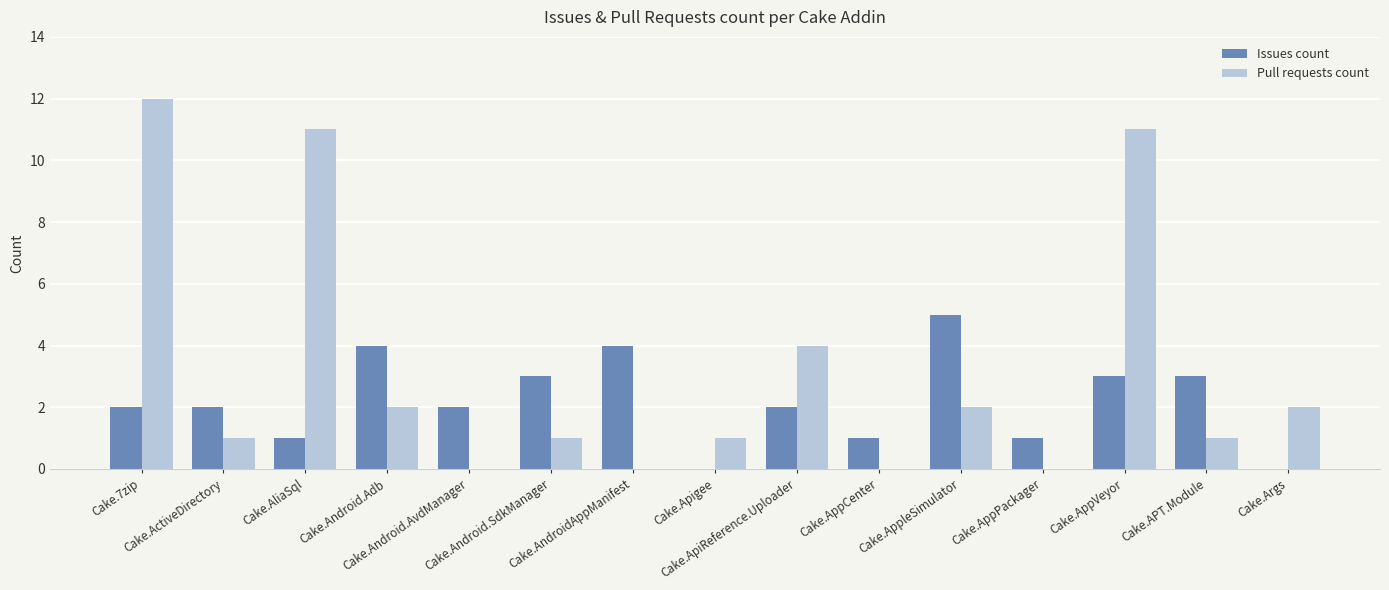

What is the maximum value shown in the chart?

12